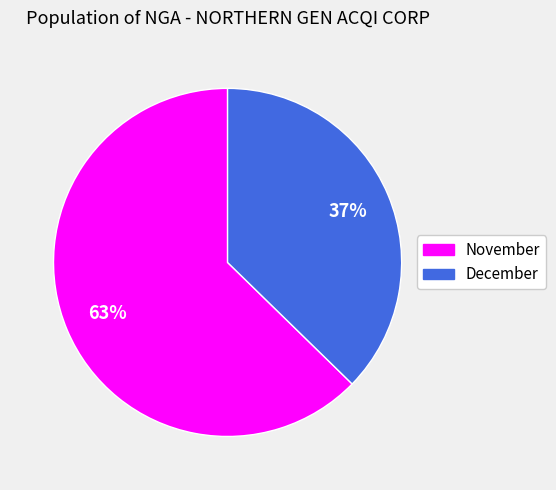

To the nearest percent, what is the average slice percentage?

50%